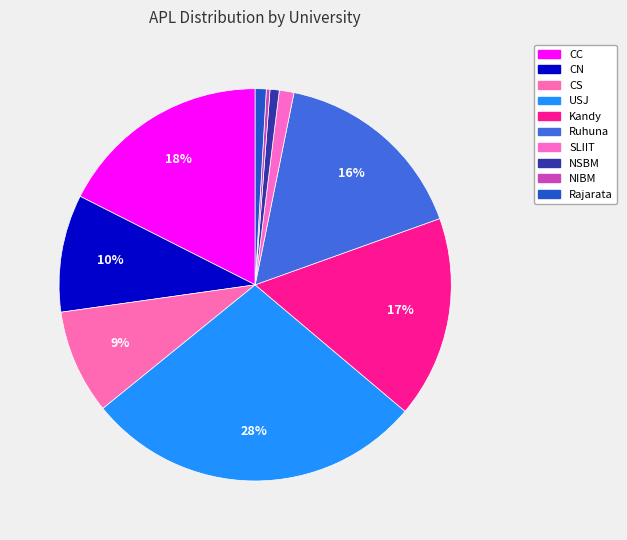

How many slices are in this pie chart?

10